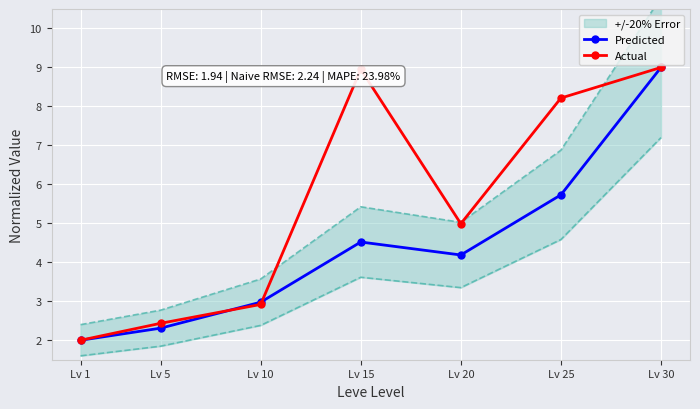

What is the difference between the maximum and minimum values in the Predicted series?

7.0